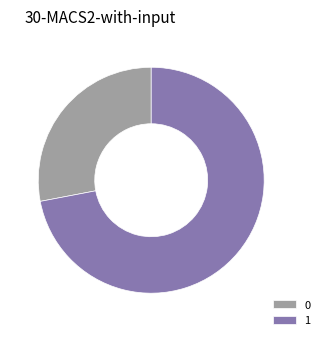

Which has a higher value, 0 or 1?

1